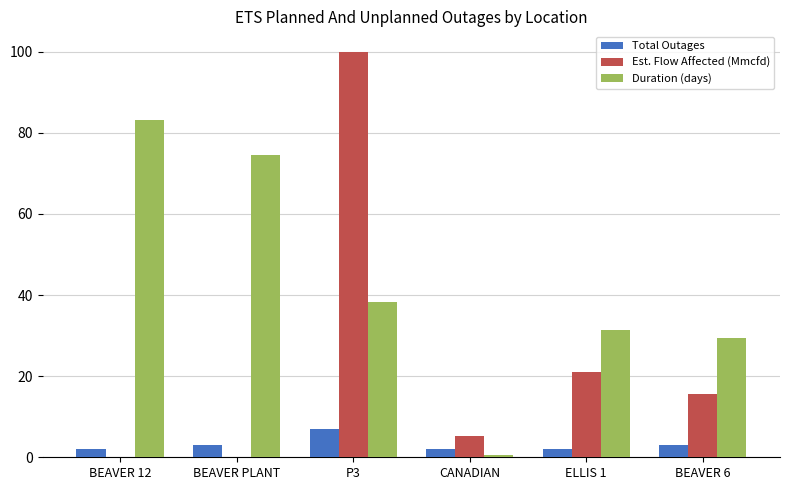

Reading left to right, extract all data points from this chart.

Total Outages: BEAVER 12=2.0	BEAVER PLANT=3.0	P3=7.0	CANADIAN=2.0	ELLIS 1=2.0	BEAVER 6=3.0
Est. Flow Affected (Mmcfd): BEAVER 12=0.0	BEAVER PLANT=0.0	P3=100.0	CANADIAN=5.2	ELLIS 1=21.0	BEAVER 6=15.5
Duration (days): BEAVER 12=83.2	BEAVER PLANT=74.6	P3=38.2	CANADIAN=0.6	ELLIS 1=31.4	BEAVER 6=29.5